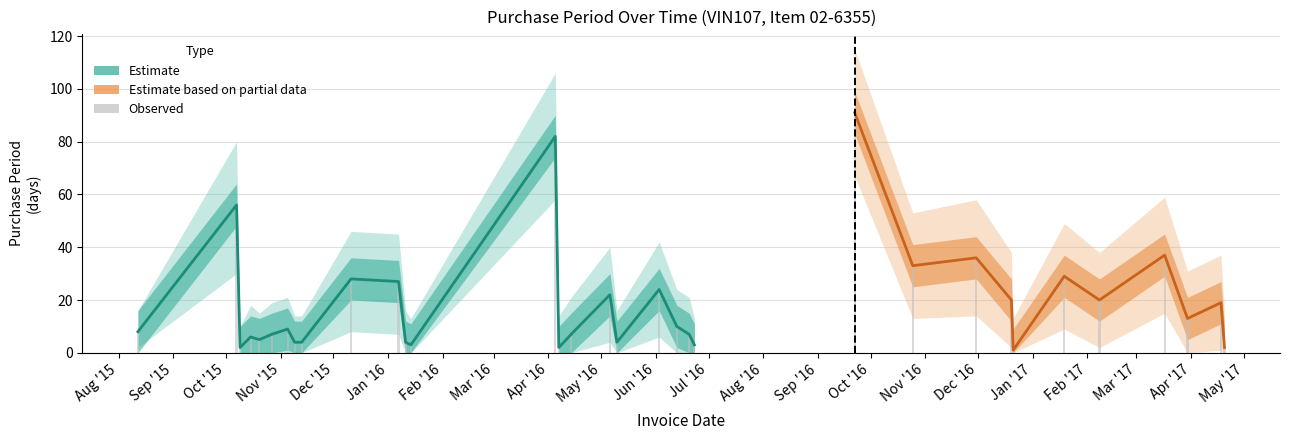

Does the chart contain any negative values?

No